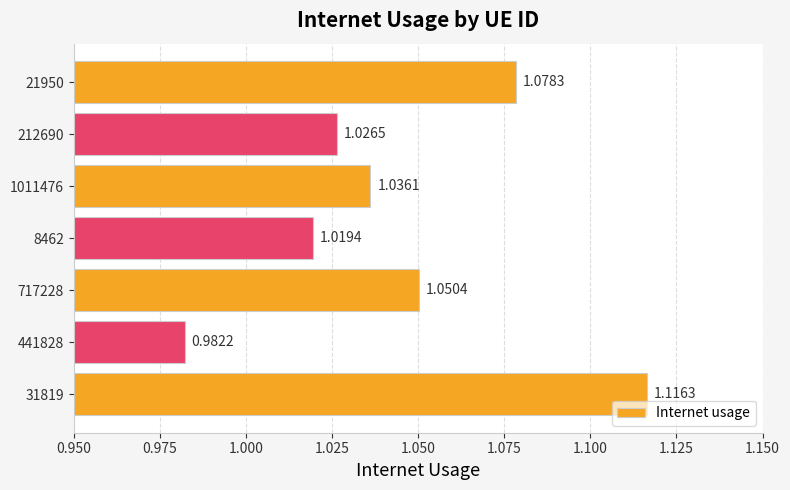

What is the sum of all values?

7.3